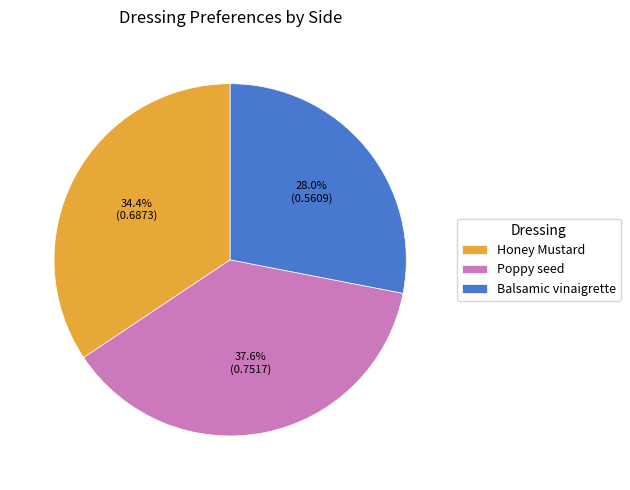

True or false: Balsamic vinaigrette accounts for 37% of the total.

False